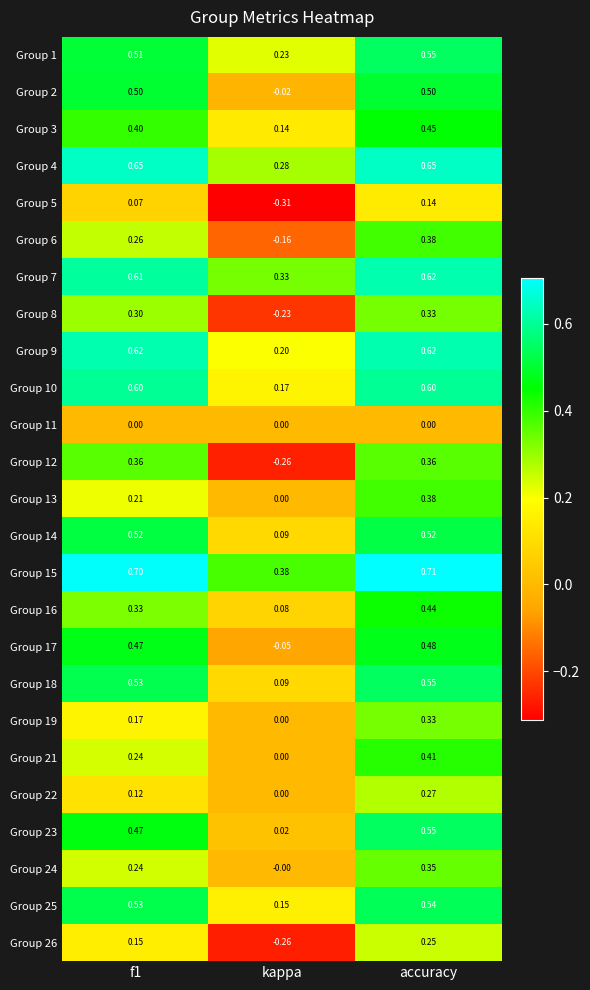

Which label corresponds to the smallest value in the chart?

kappa